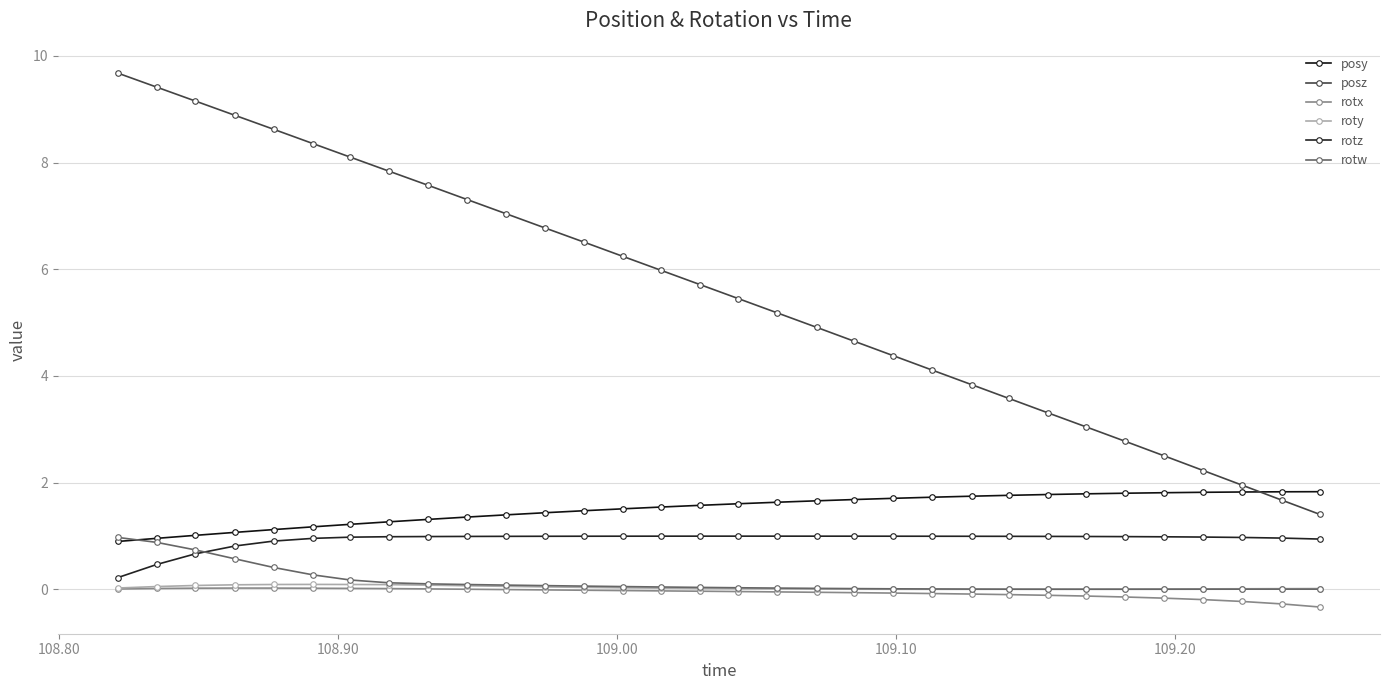

How many lines are shown in the chart?

6